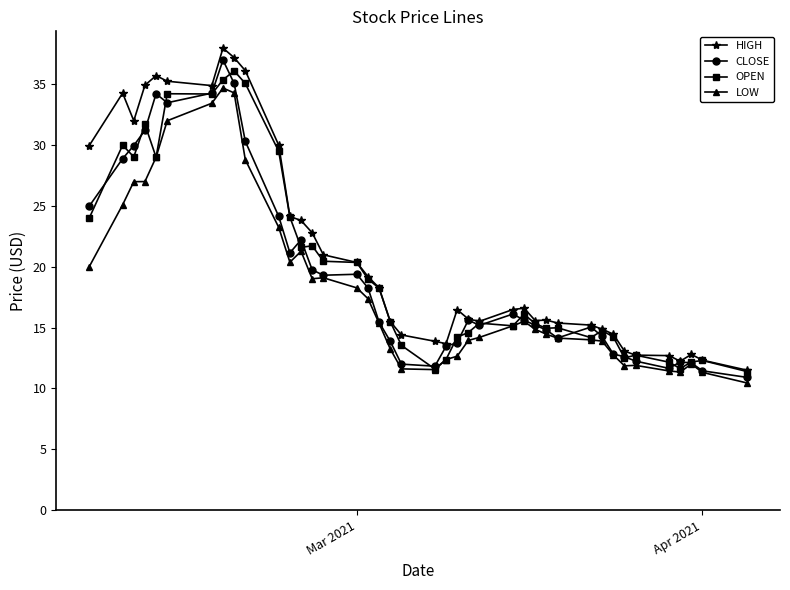

What is the maximum value shown in the chart?

38.0